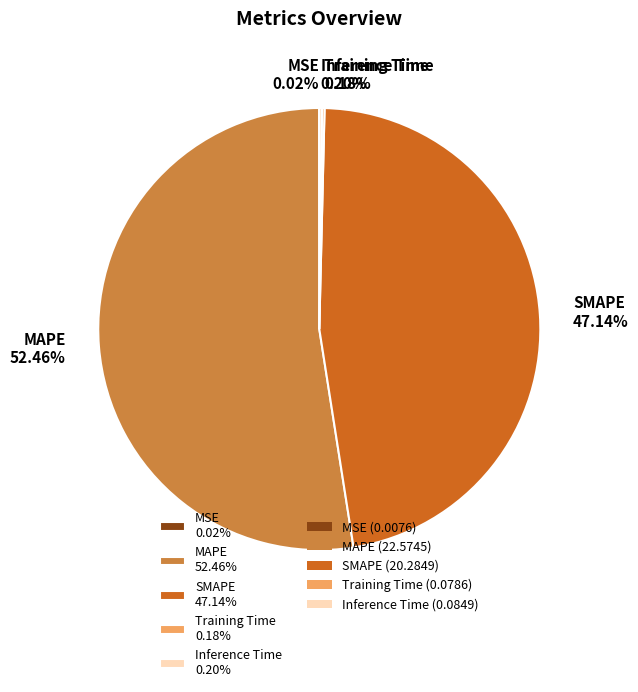

Does any single category account for the majority?

Yes